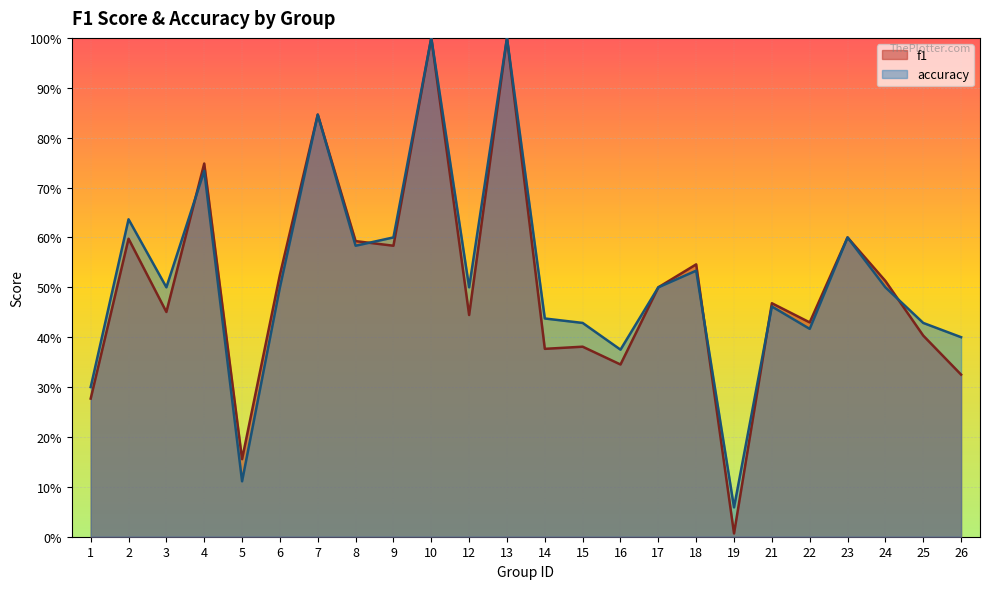

At 23, list the series in order from largest to smallest.

f1, accuracy